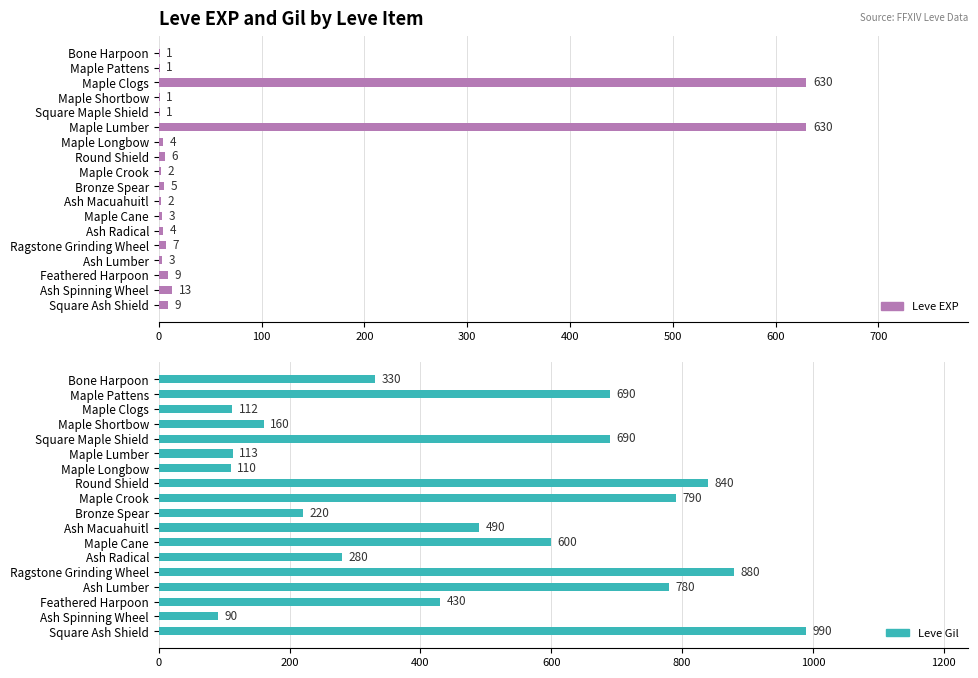

At how many categories does at least one series exceed 89?

18